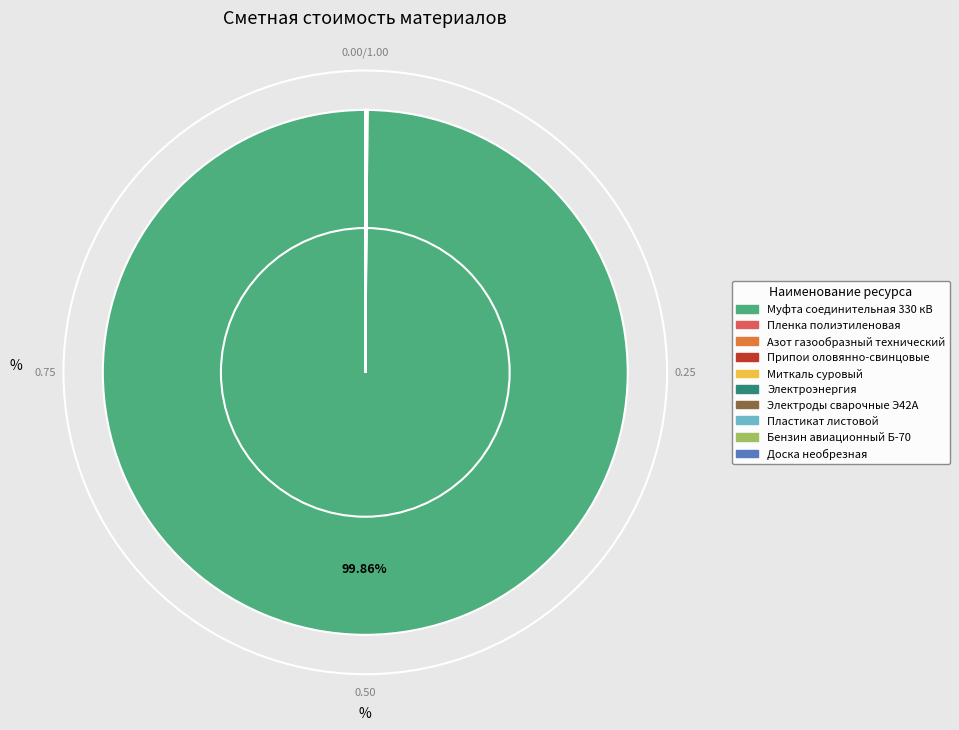

Which slice is the largest?

Муфта соединительная 330 кВ